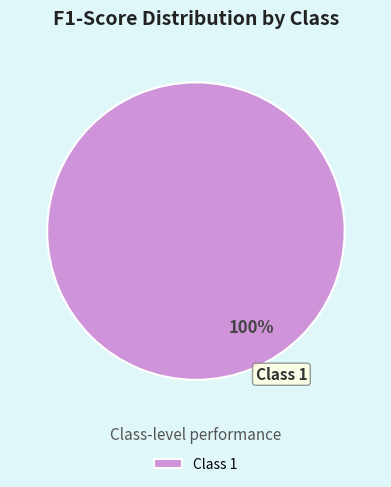

Rank the categories by value from lowest to highest.

Class 1